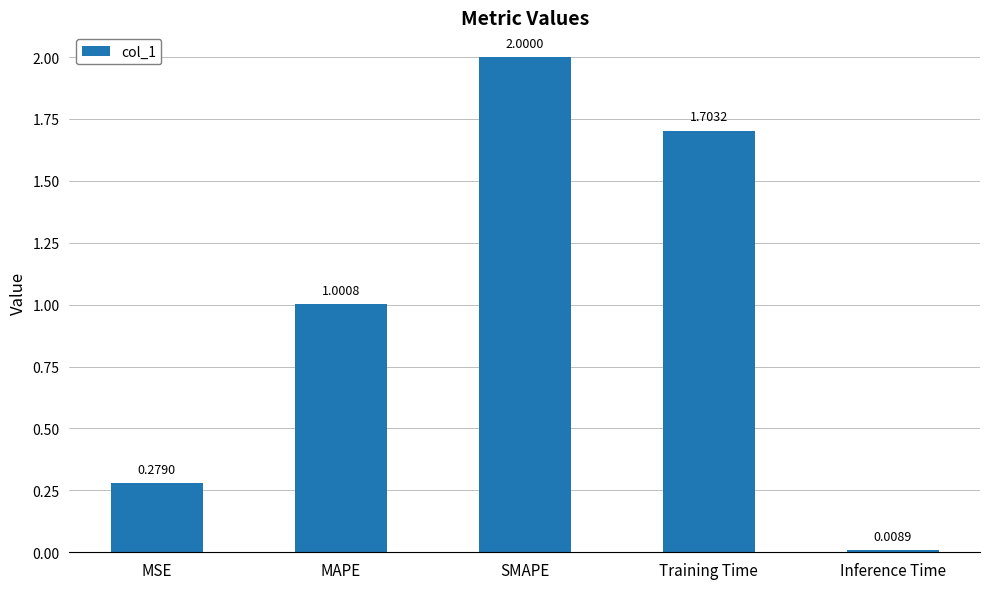

What is the average value?

1.0